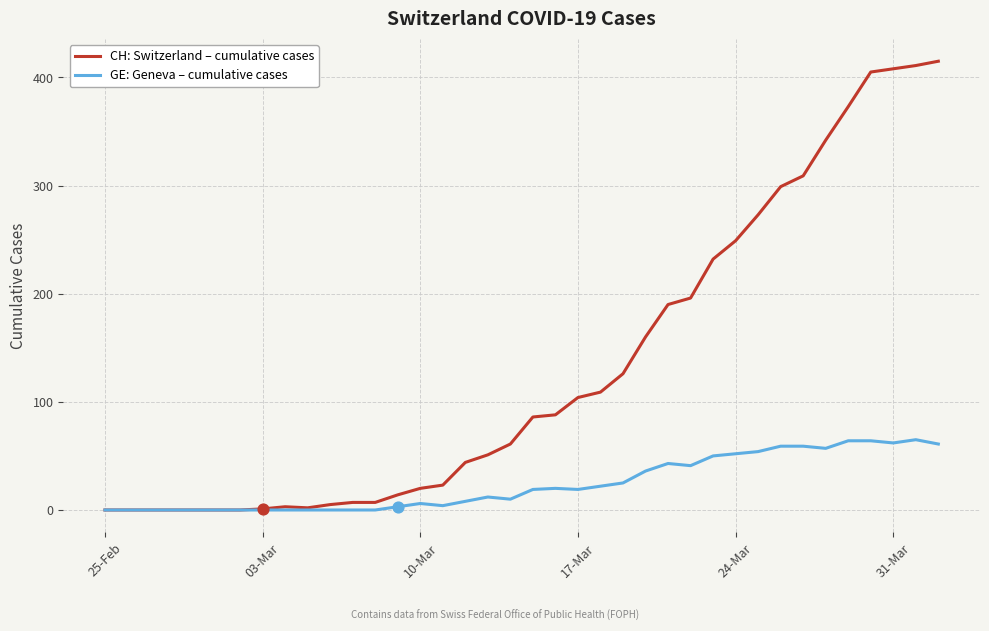

Which series has the largest range (max minus min)?

CH: Switzerland – cumulative cases